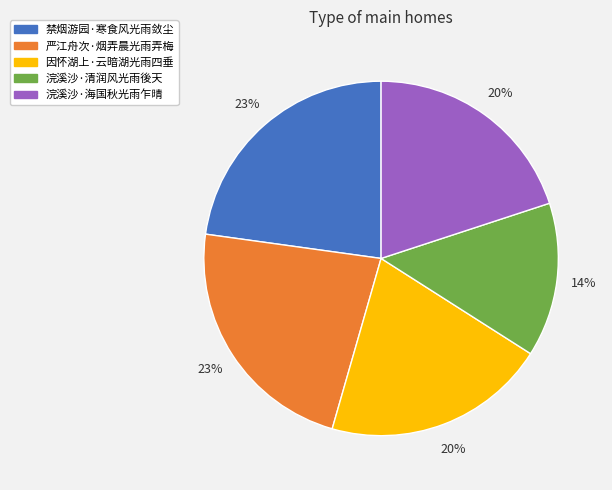

To the nearest percent, what is the average slice percentage?

20%